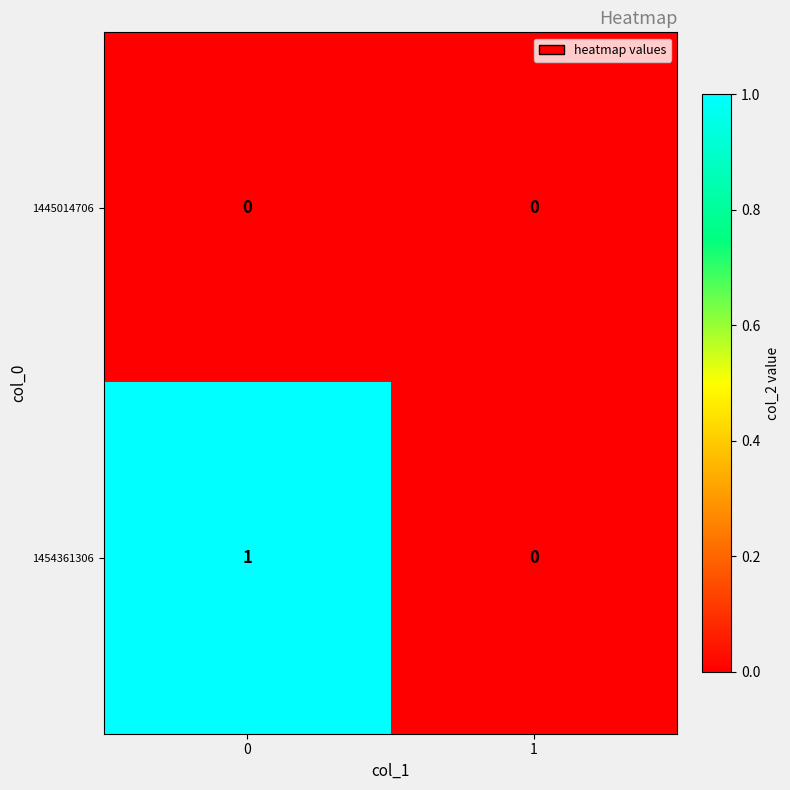

Which series has the largest total across all categories?

1454361306